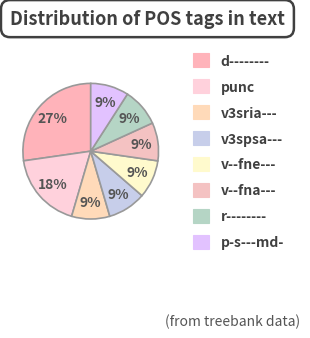

Count the number of slices in the pie.

8